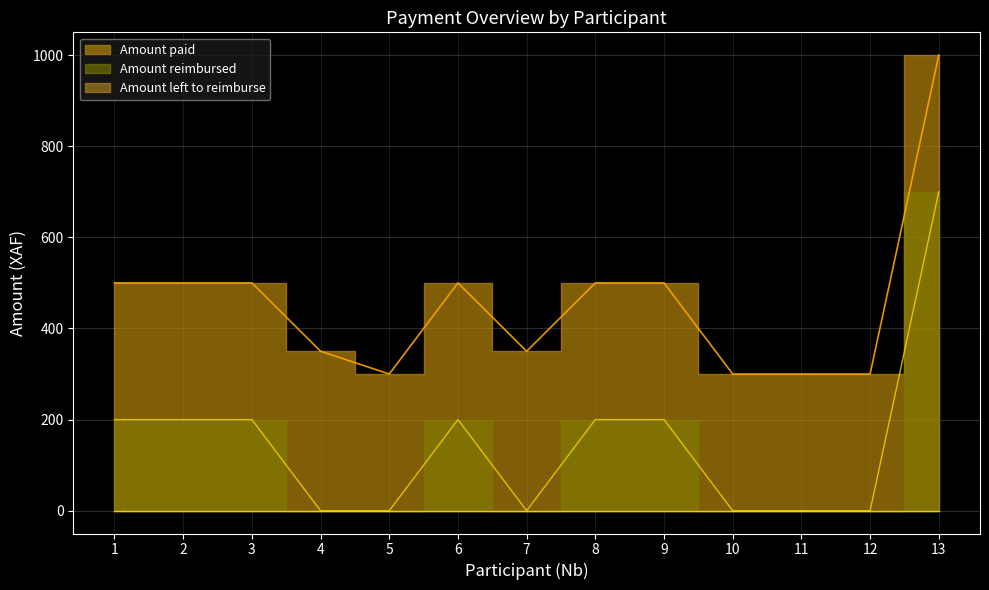

At which label does Amount paid first exceed 500?

13